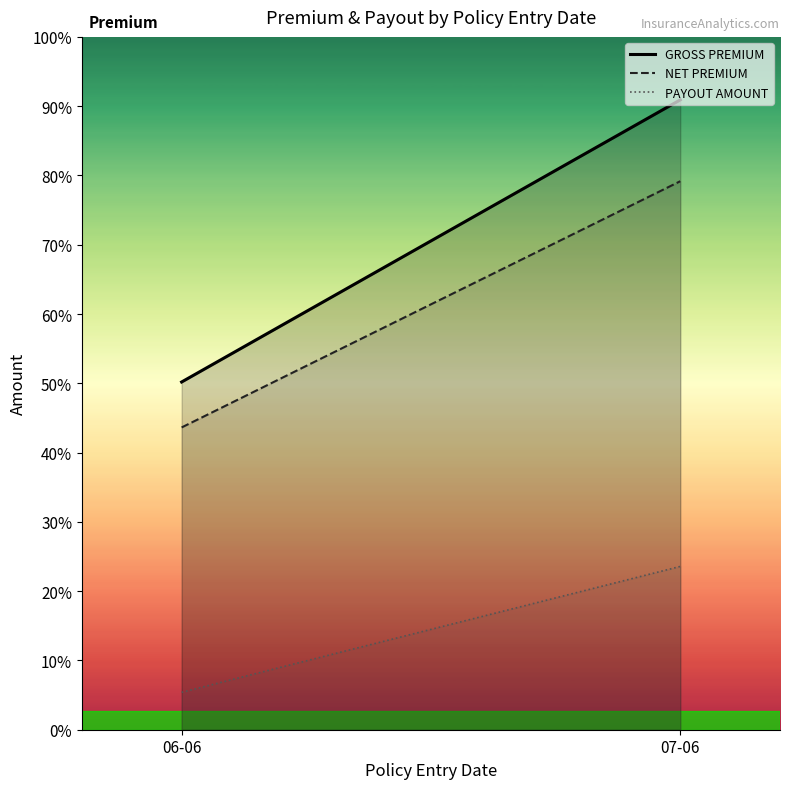

What is the difference between the NET PREMIUM values at 06-06 and 07-06?

106283.0